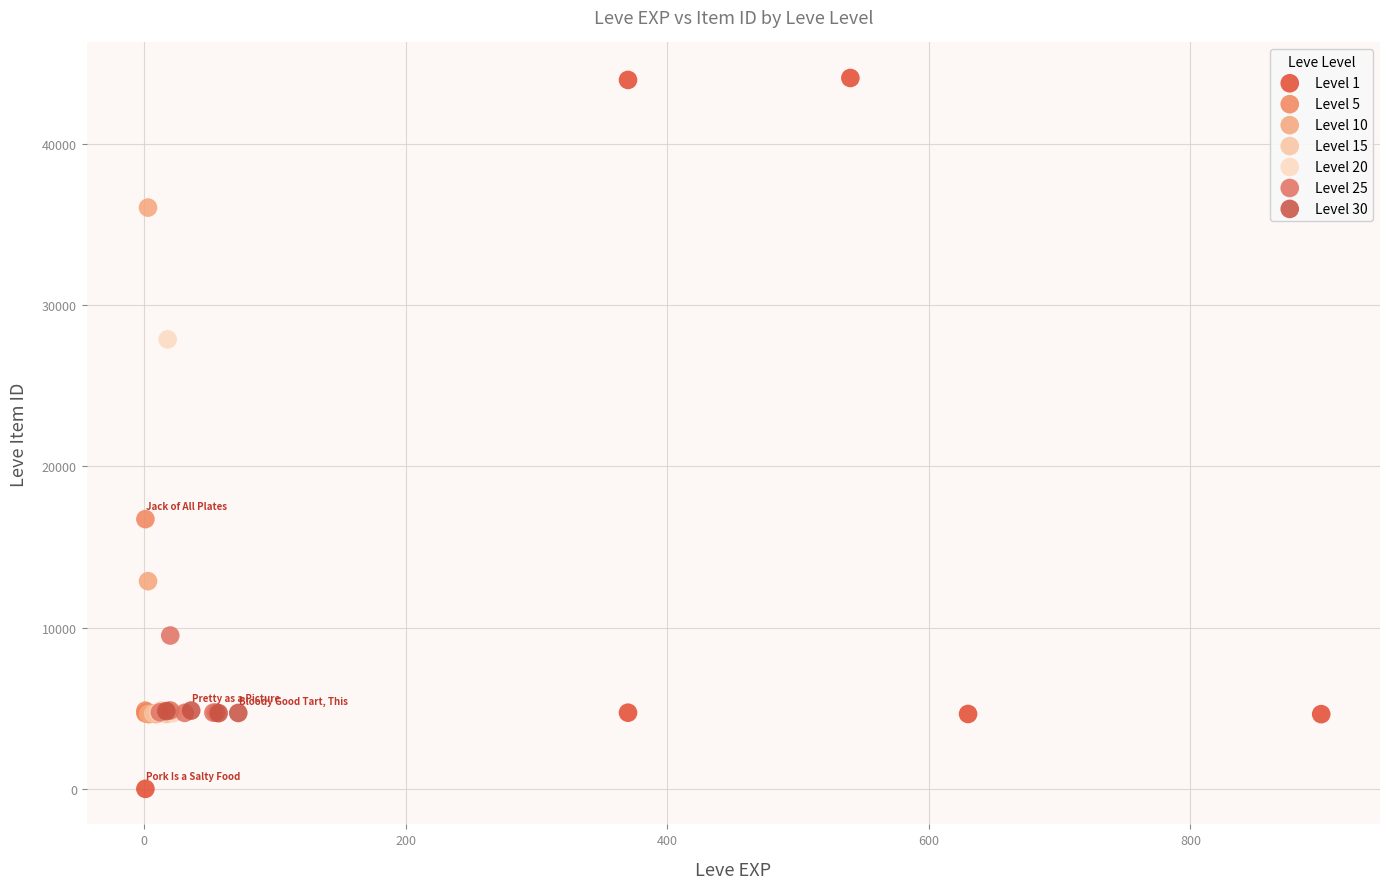

Which series reaches the minimum Y coordinate?

Level 1